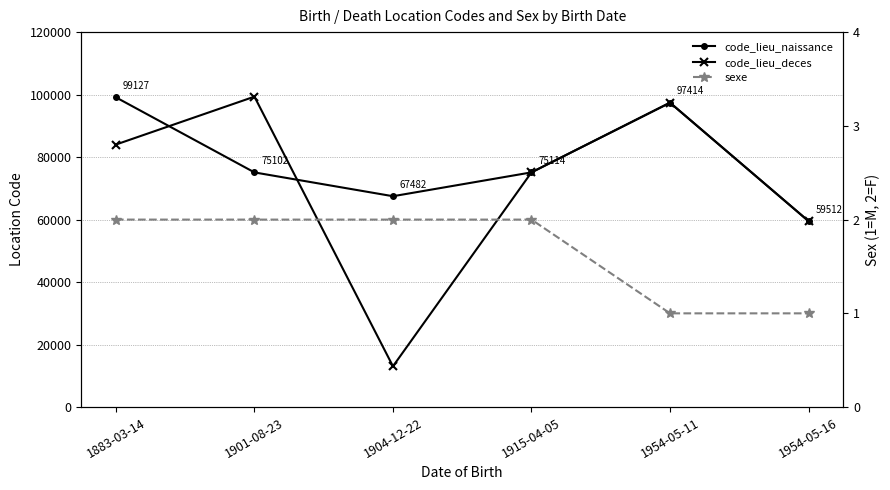

What is the label of the 6th point from the right?

1883-03-14